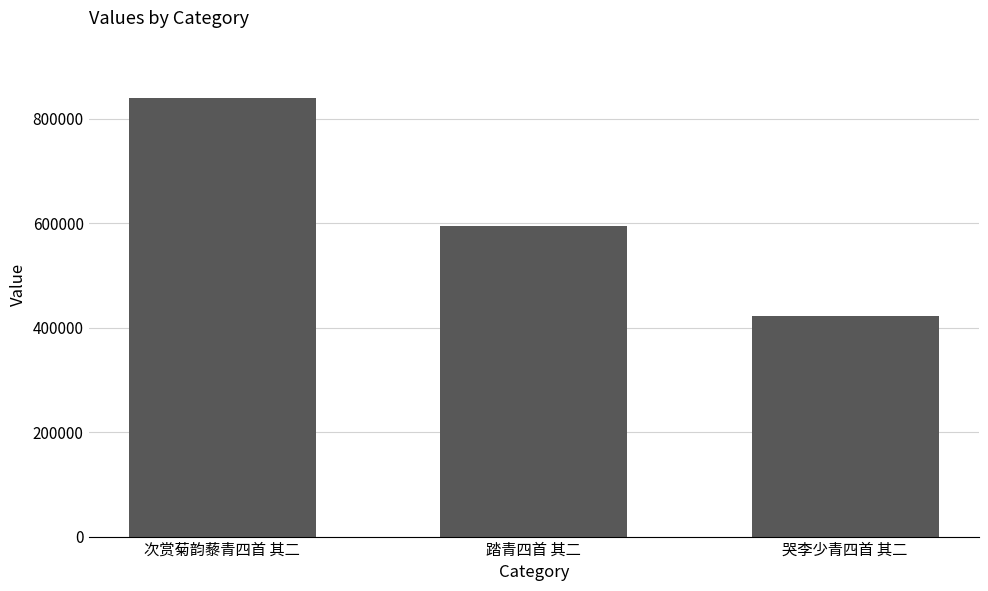

Reading left to right, extract all data points from this chart.

次赏菊韵藜青四首 其二=839924	踏青四首 其二=595636	哭李少青四首 其二=422213